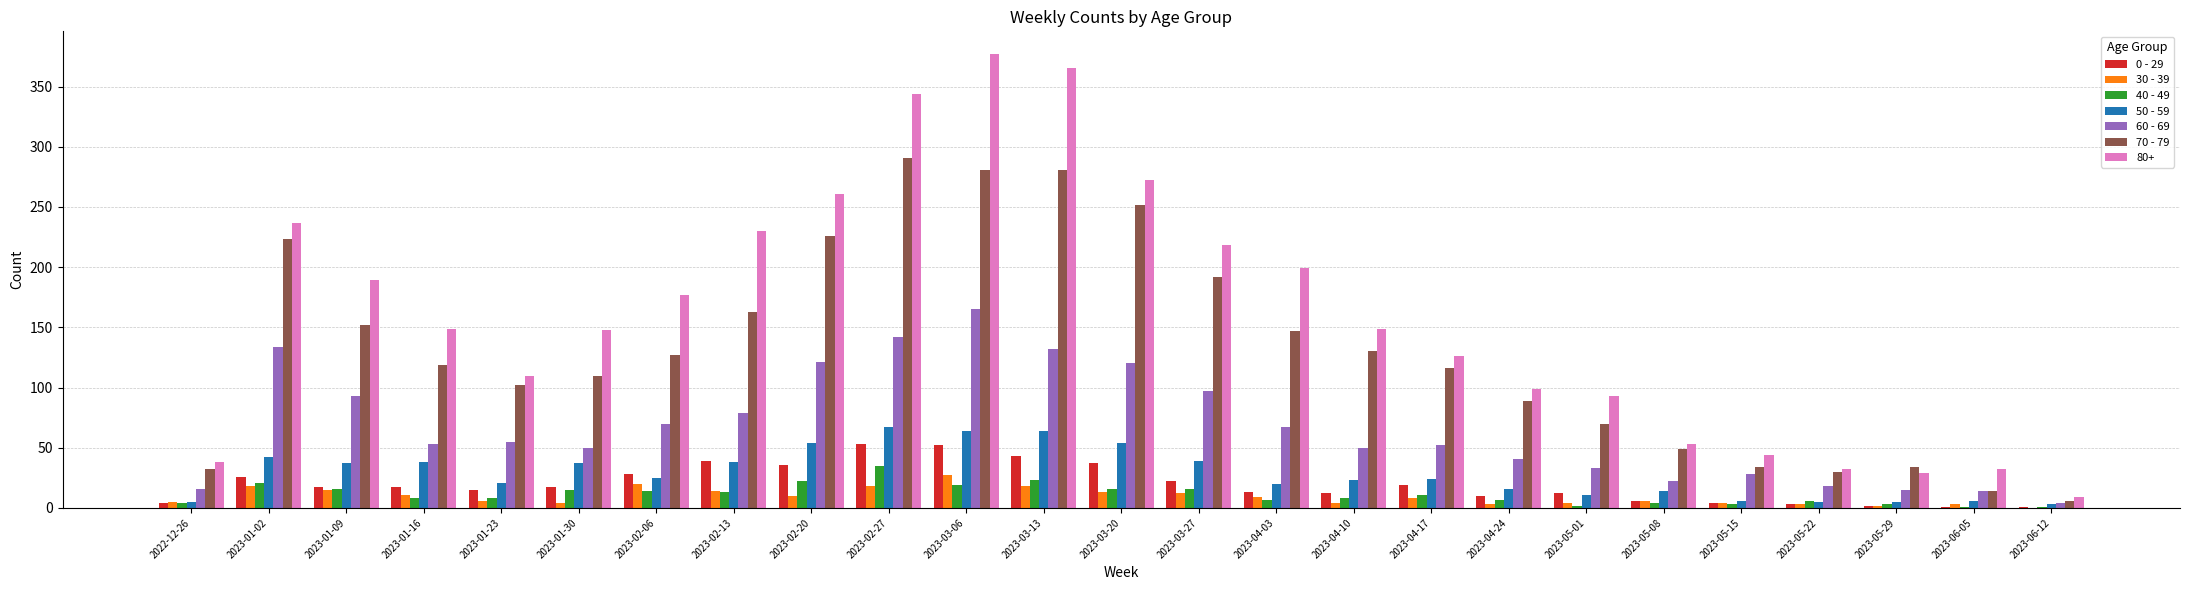

What are all the series names shown in the legend?

0 - 29, 30 - 39, 40 - 49, 50 - 59, 60 - 69, 70 - 79, 80+